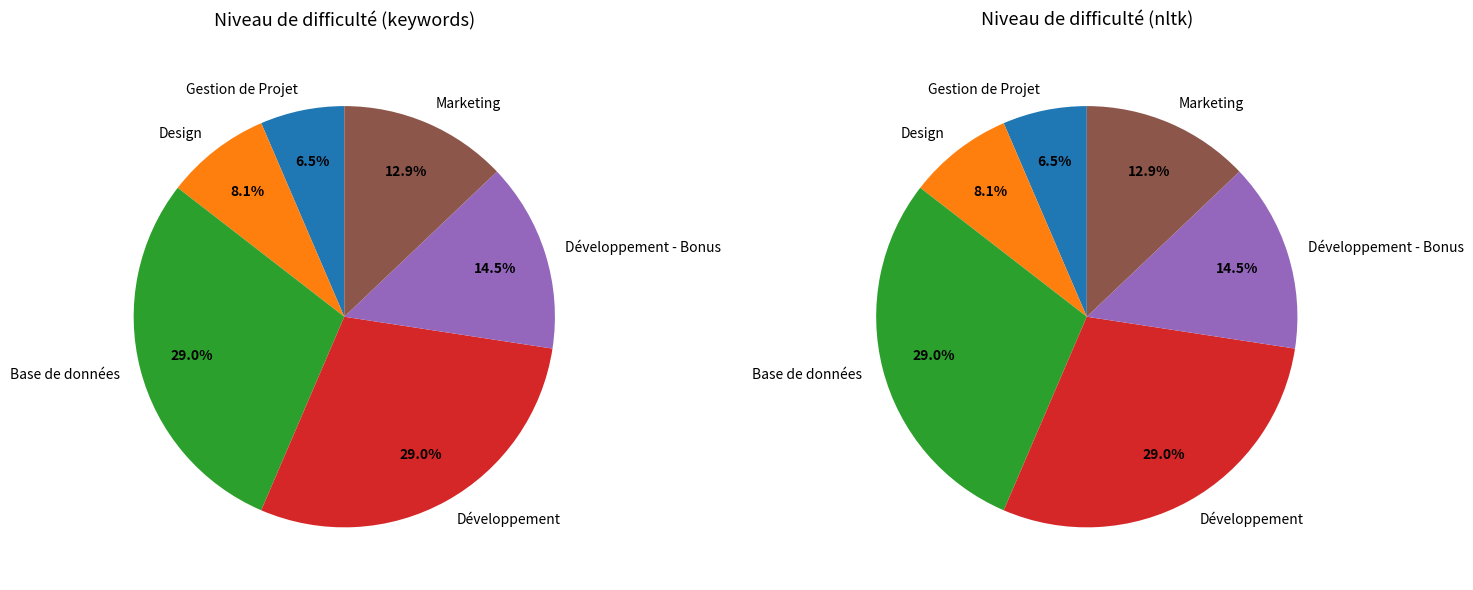

The Design slice represents 5% of the pie. True or false?

False